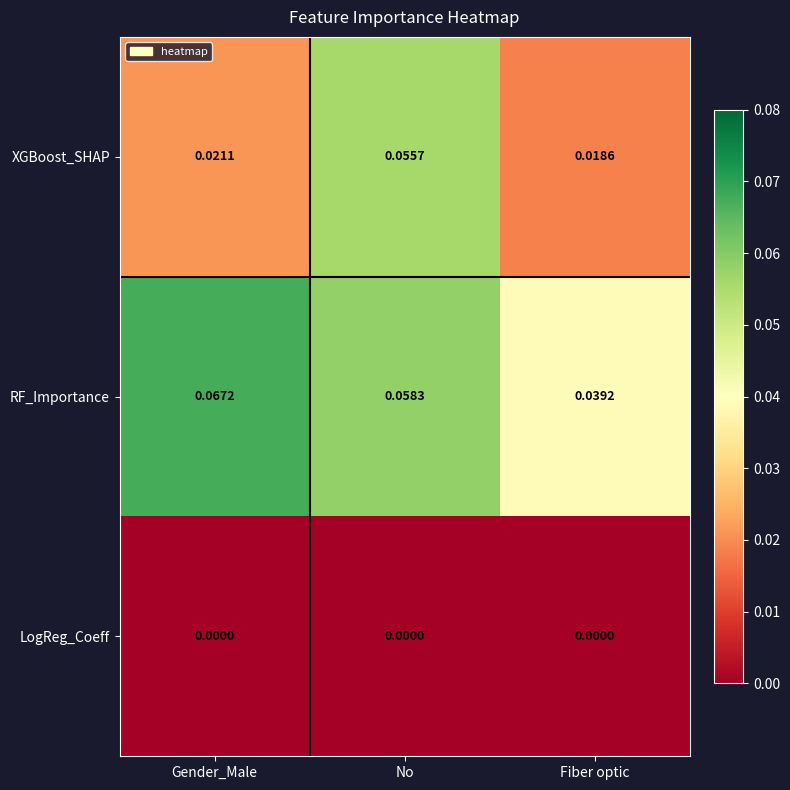

Which series has the largest total across all categories?

RF_Importance